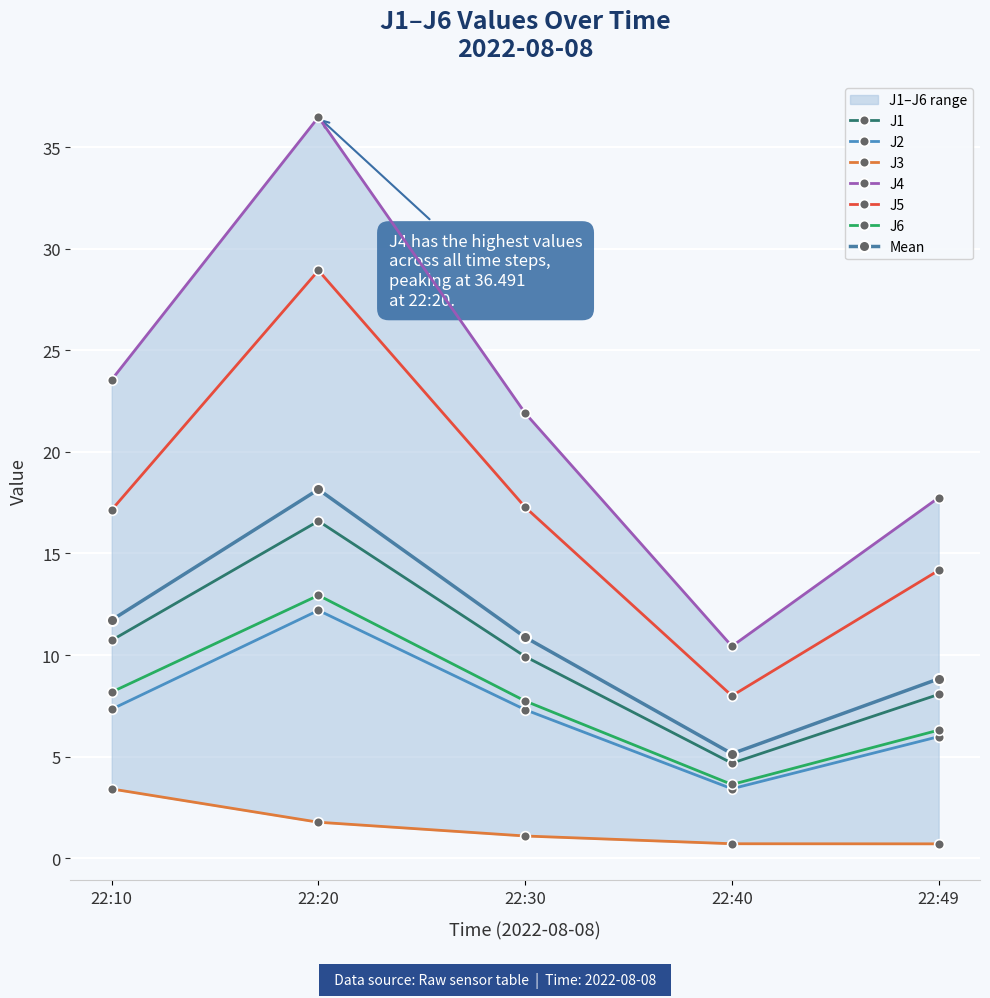

Is it true that J6 equals 4.1 at 22:30?

False